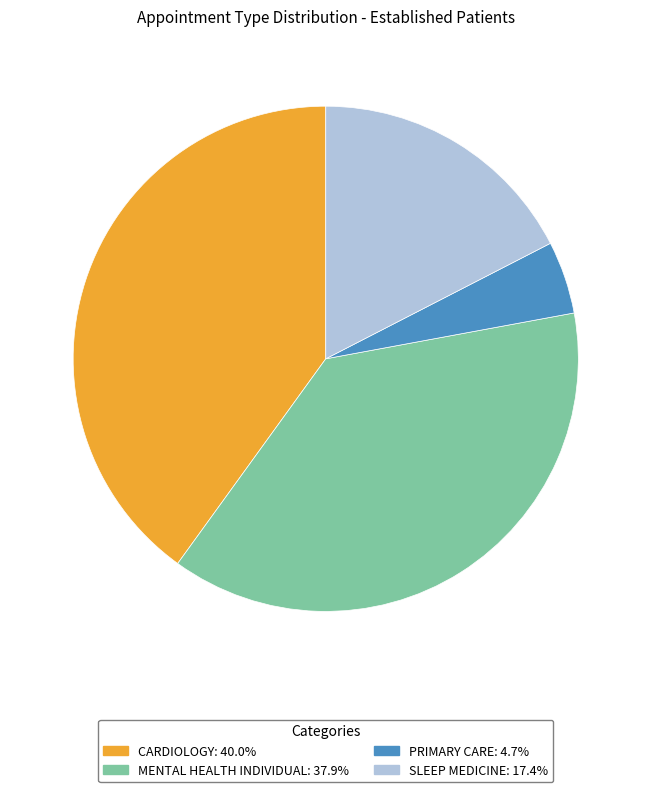

Which slice is the smallest?

PRIMARY CARE